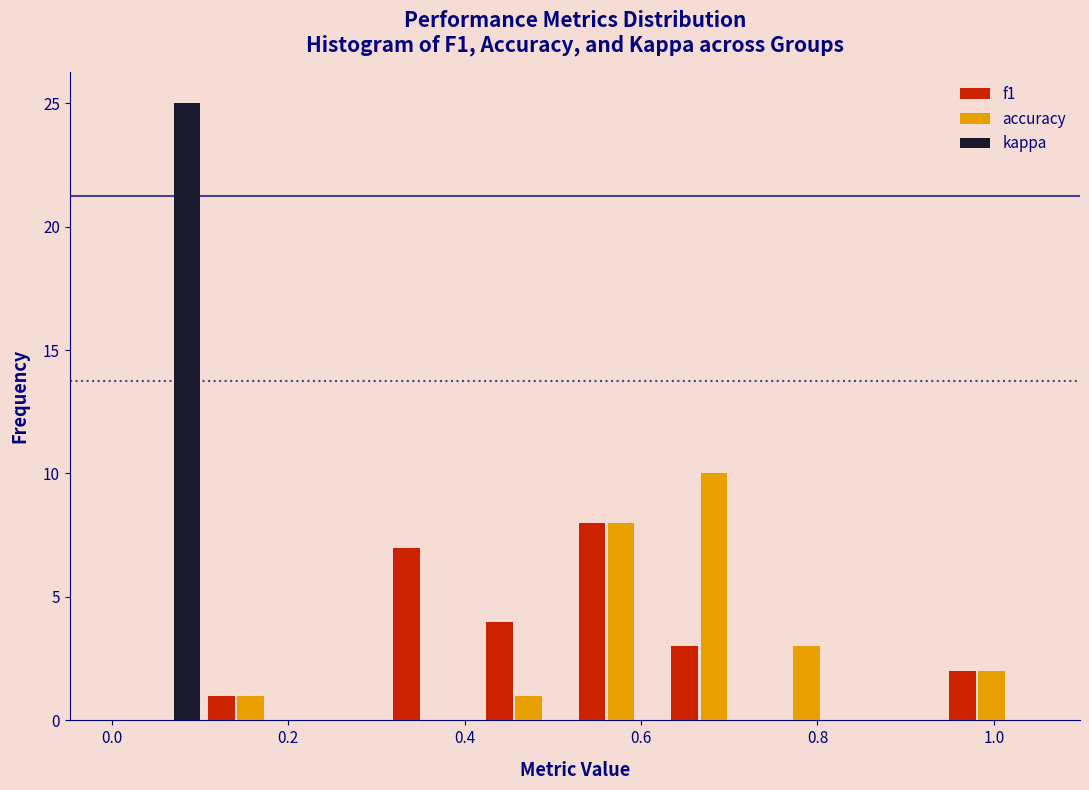

Reading left to right, transcribe this chart: for each range on the x-axis, give the height of each series' bar. Neither the bar edges nor the heights are printed on the chart, so give them approximately, as read against the axes.

0.000 to 0.105: f1=0	accuracy=0	kappa=25
0.105 to 0.210: f1=1	accuracy=1	kappa=0
0.210 to 0.315: f1=0	accuracy=0	kappa=0
0.315 to 0.420: f1=7	accuracy=0	kappa=0
0.420 to 0.525: f1=4	accuracy=1	kappa=0
0.525 to 0.630: f1=8	accuracy=8	kappa=0
0.630 to 0.735: f1=3	accuracy=10	kappa=0
0.735 to 0.840: f1=0	accuracy=3	kappa=0
0.840 to 0.945: f1=0	accuracy=0	kappa=0
0.945 to 1.050: f1=2	accuracy=2	kappa=0